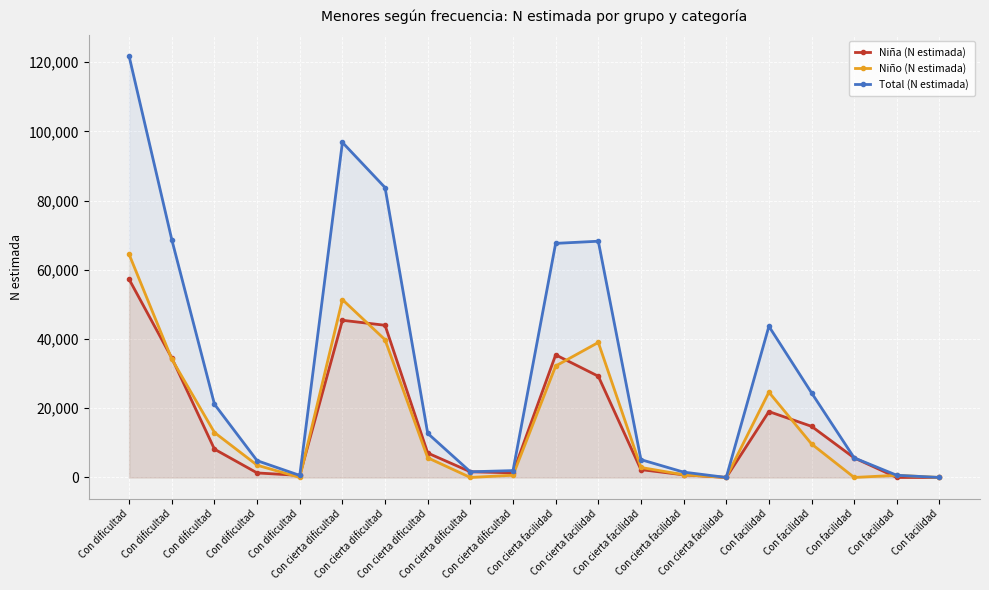

What are all the series names shown in the legend?

Niña (N estimada), Niño (N estimada), Total (N estimada)